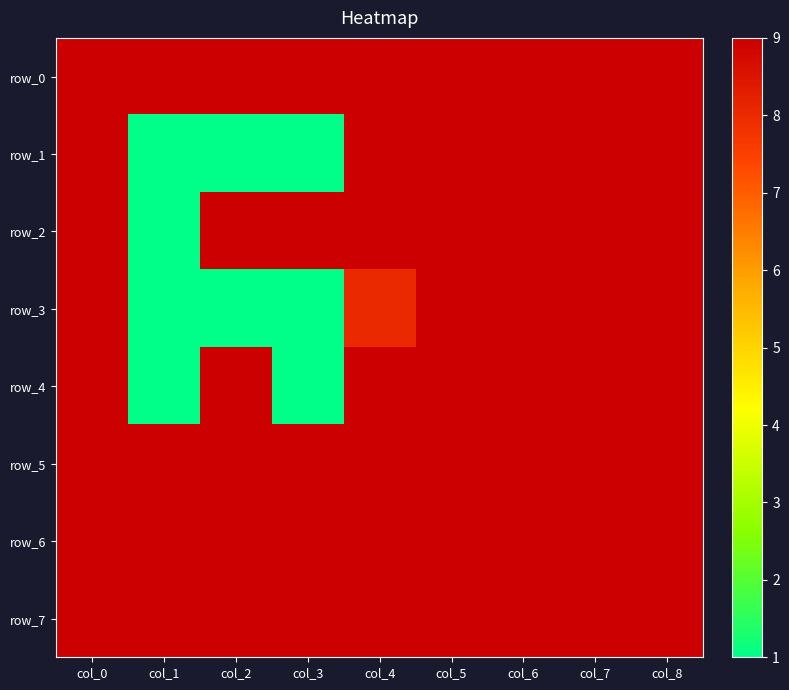

Count the number of data series in this chart.

8